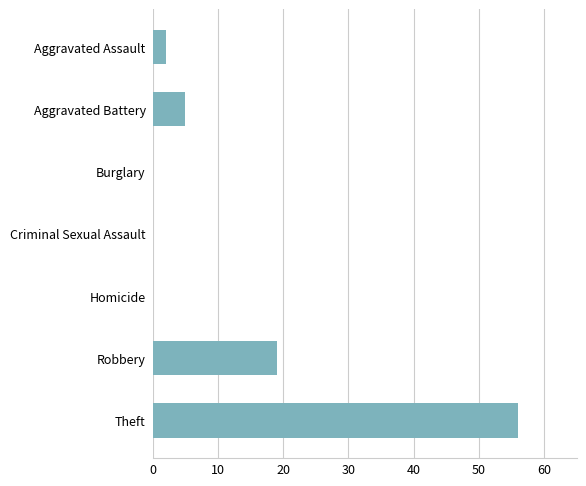

Where is the data nearest to the value 28?

Robbery